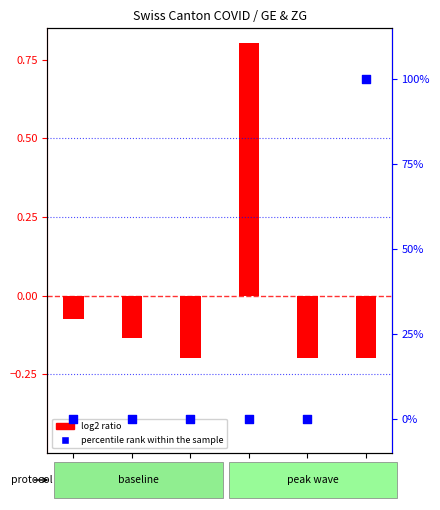

Which series reaches the minimum Y coordinate?

log2 ratio